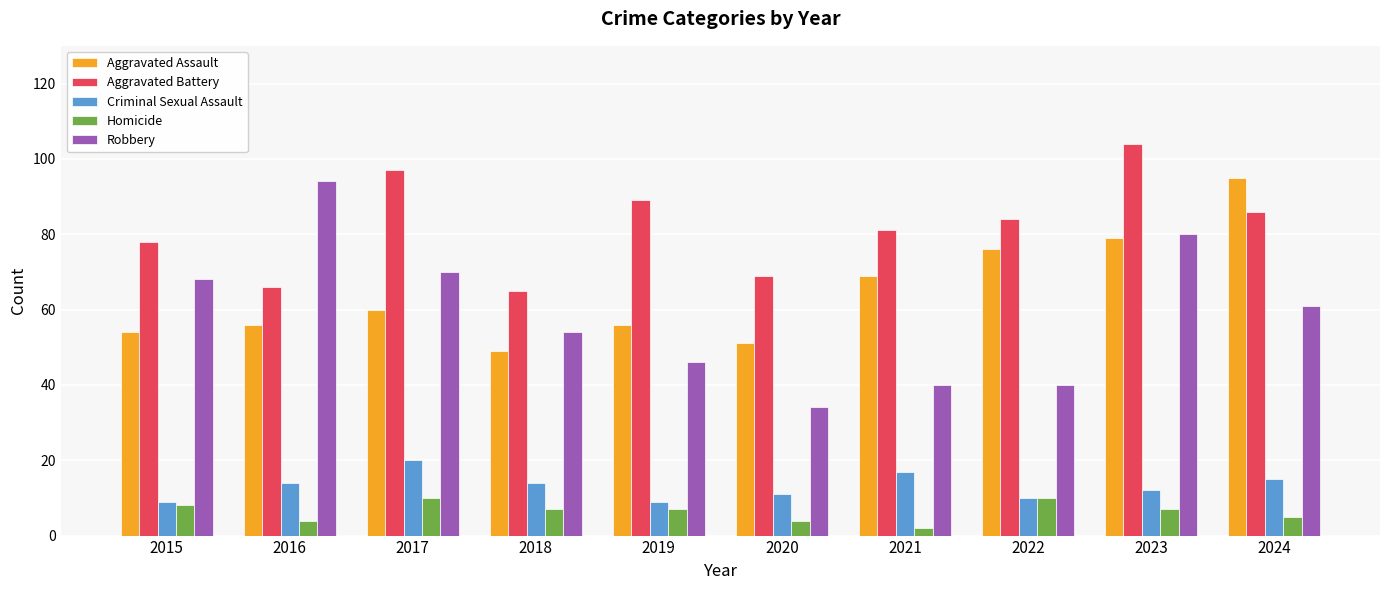

What is the spread (max minus min) of values at 2019?

82